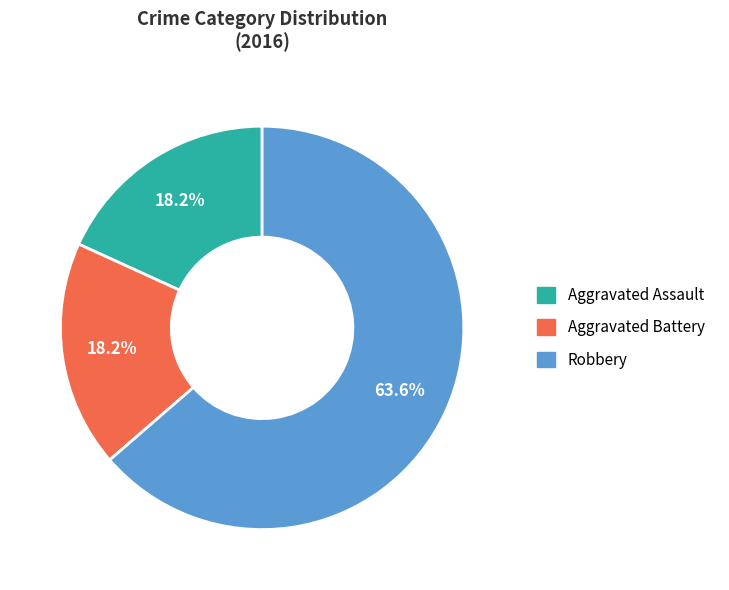

To the nearest percent, what is the combined percentage of Aggravated Battery and Aggravated Assault?

36%